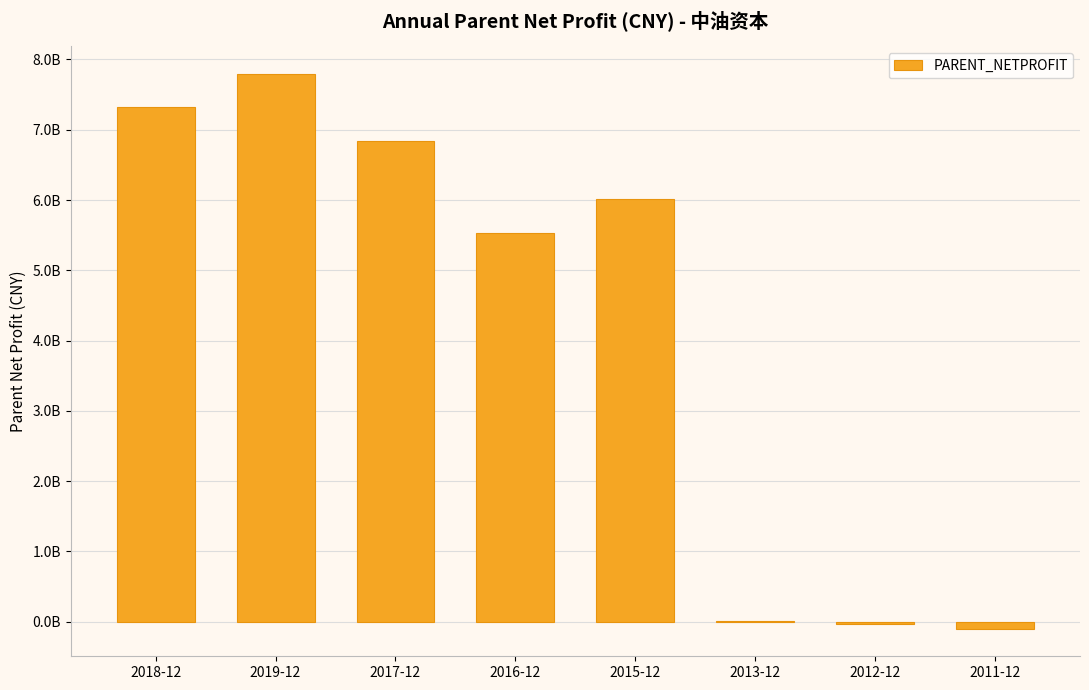

Reading right to left, what are all the values shown in this chart?

2011-12=-96564934.5	2012-12=-28342658.1	2013-12=9844601.9	2015-12=6017211930.6	2016-12=5535421902.3	2017-12=6842540372.7	2019-12=7792586363.5	2018-12=7322134372.2